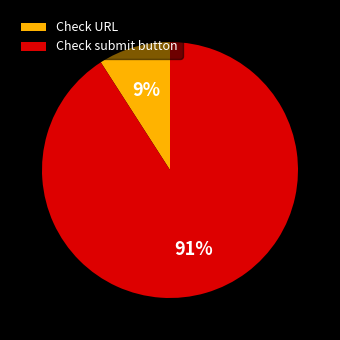

Does Check submit button account for over 50% of the chart?

Yes